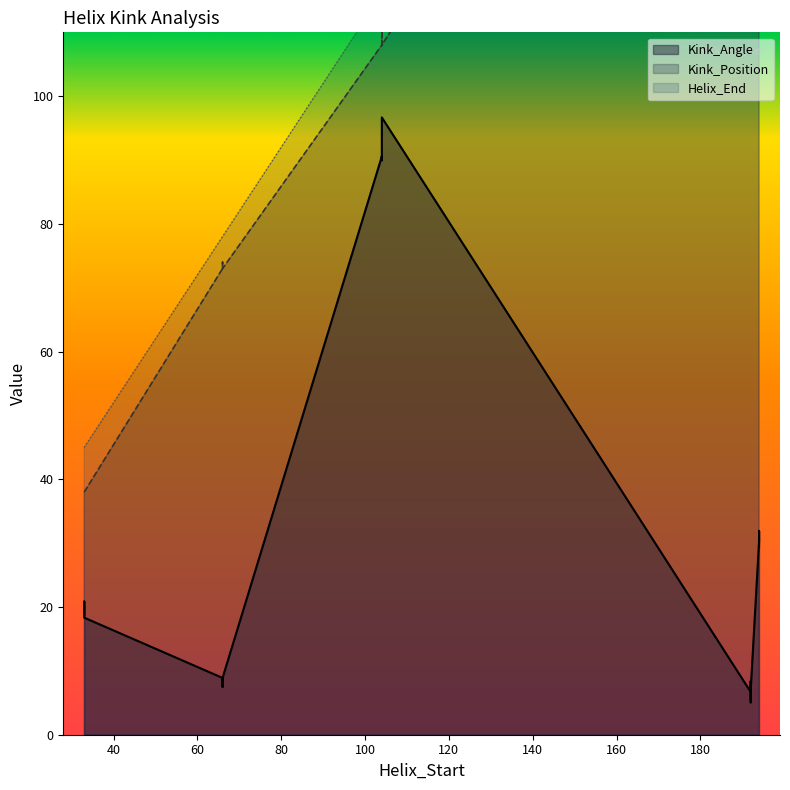

Which series changed the most between 192 and 194?

Kink_Angle